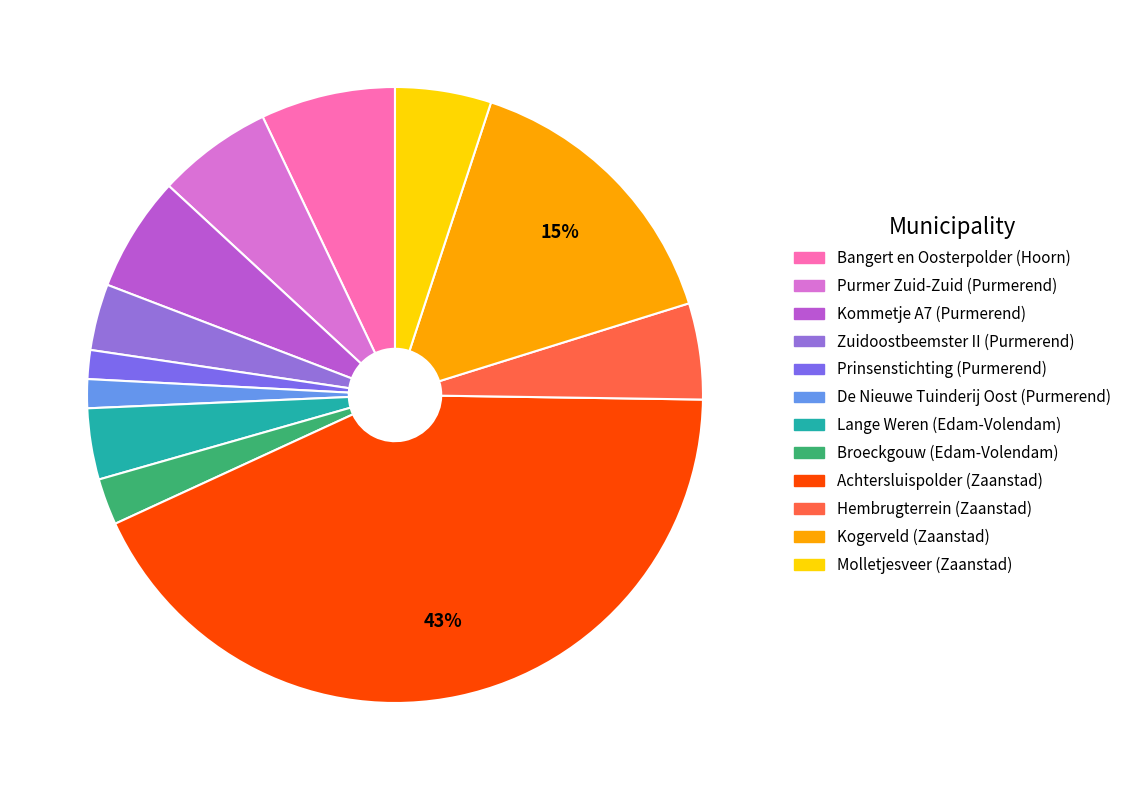

Which slice is the largest?

Achtersluispolder (Zaanstad)